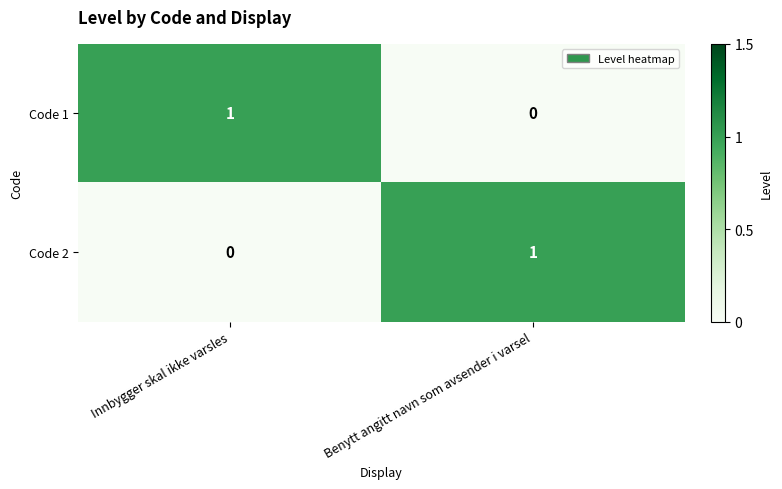

At which label is Code 2 closest to 0?

Innbygger skal ikke varsles